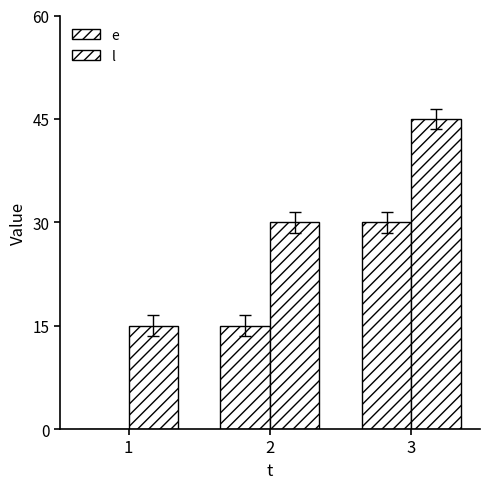

What is the sum of the l values at 1 and 2?

45